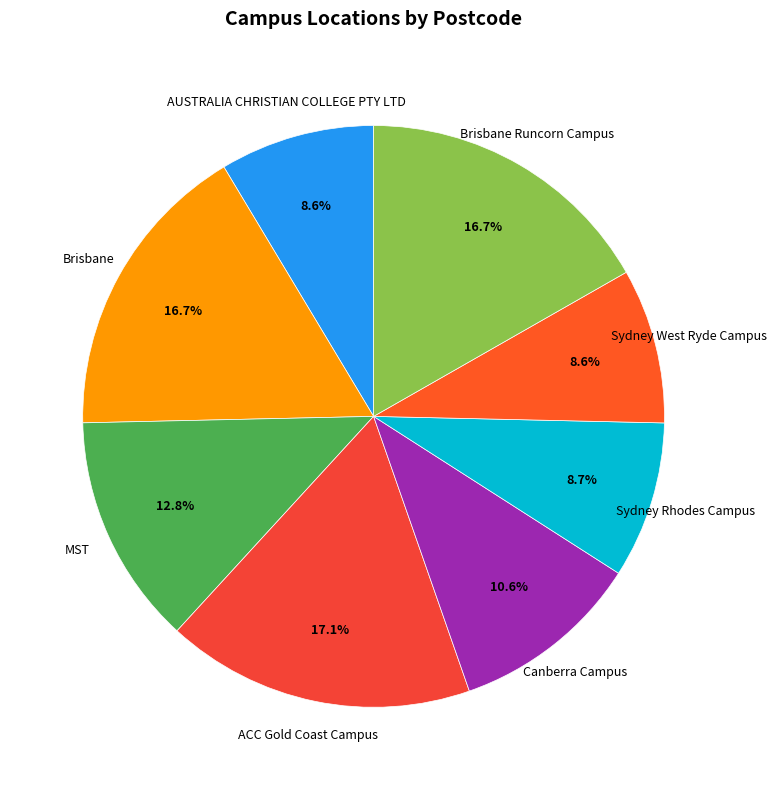

Combined, do MST and Canberra Campus account for over 50%?

No